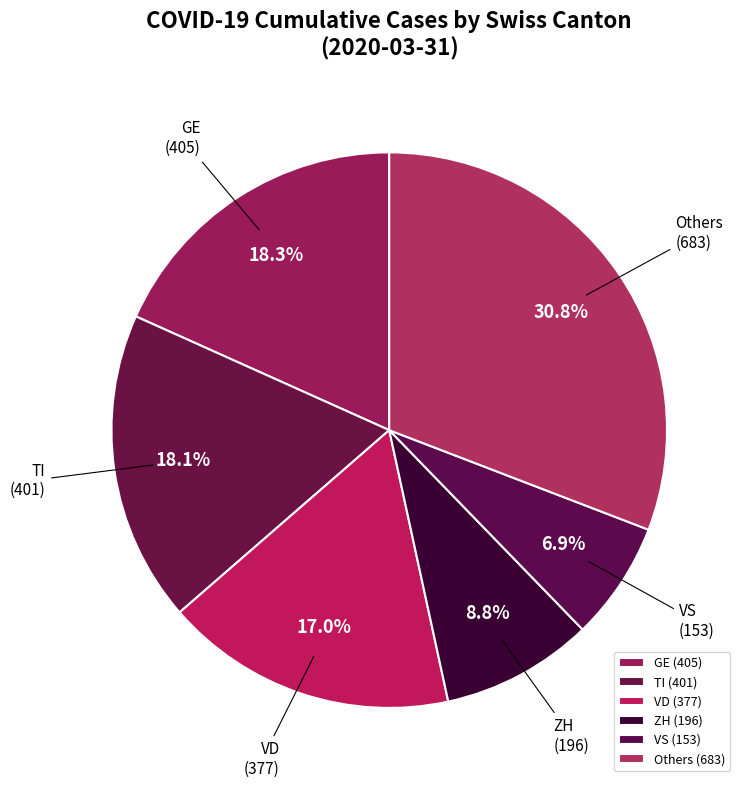

How many slices are in this pie chart?

6